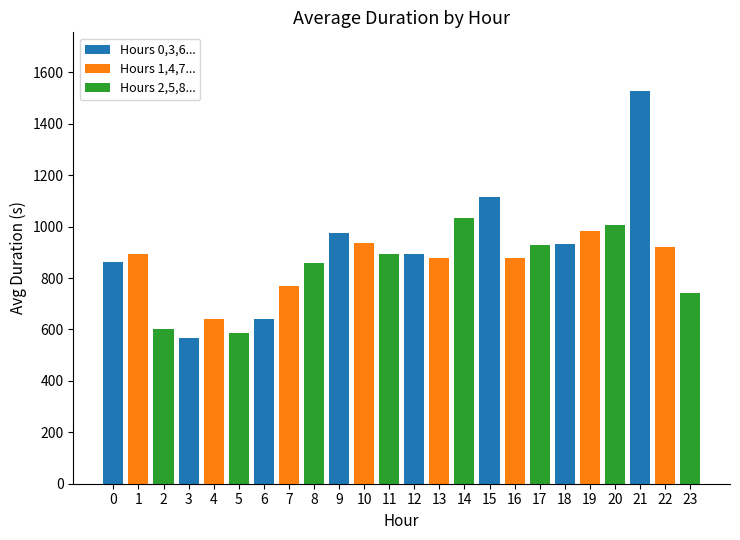

Approximately how many times larger is the value at 5 compared to 13?

0.7